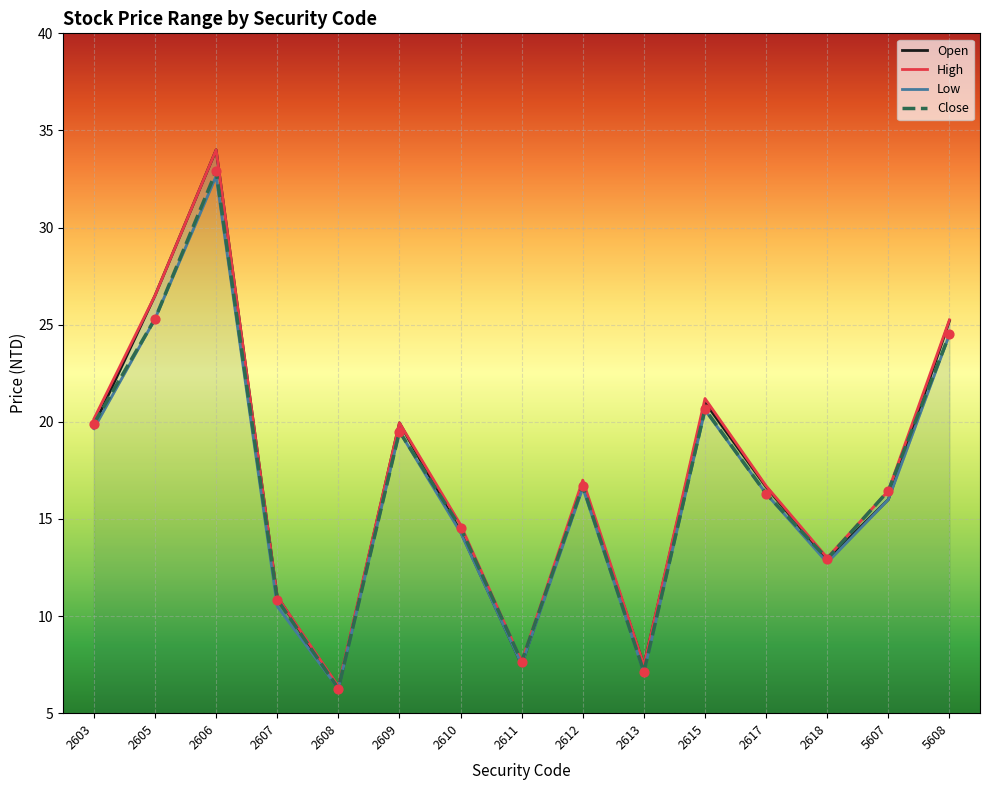

What is the total value across all series at 2609?

78.9